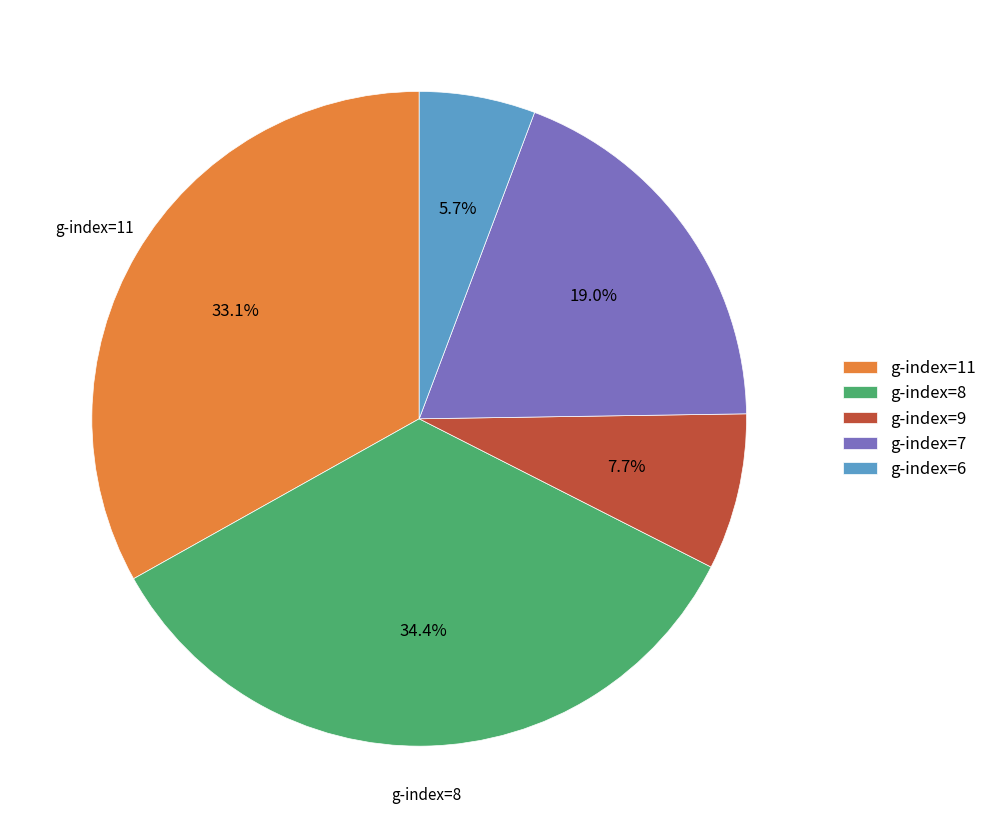

Is there any slice that represents more than half of the pie?

No